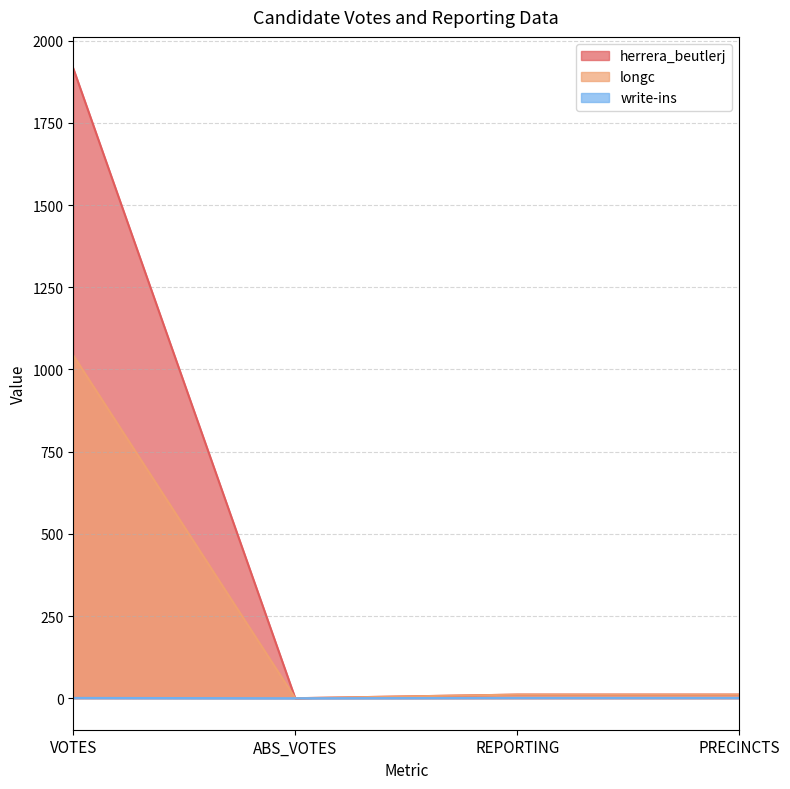

What position from the left is REPORTING?

3